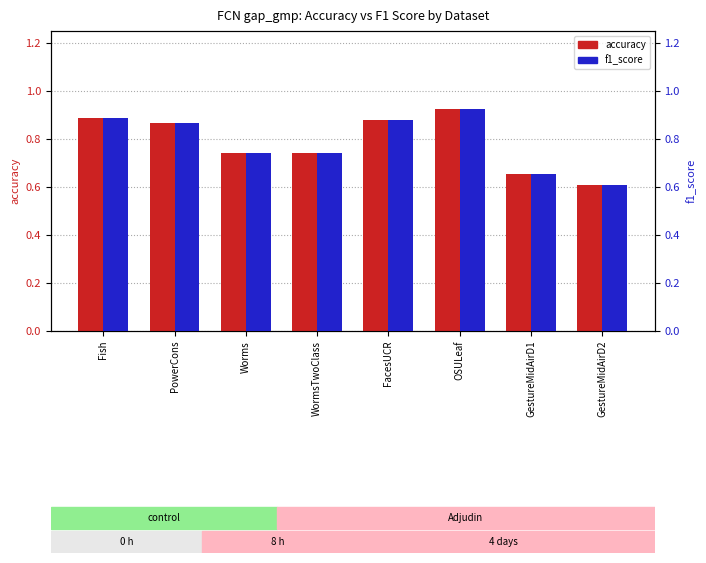

Which category has the lowest value in the f1_score series?

GestureMidAirD2